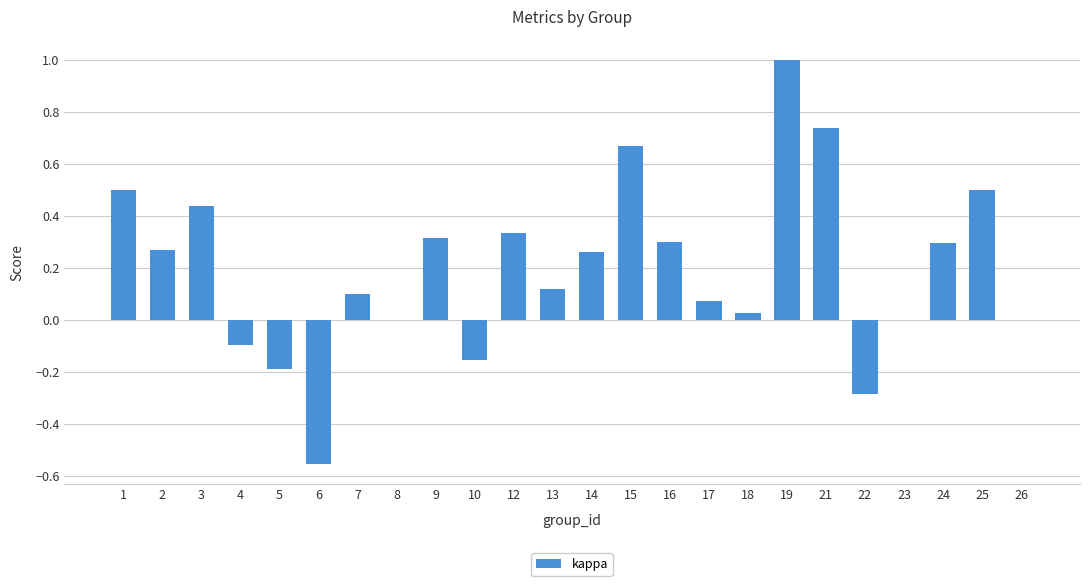

True or false: the data shows 0.7 at 26.

False